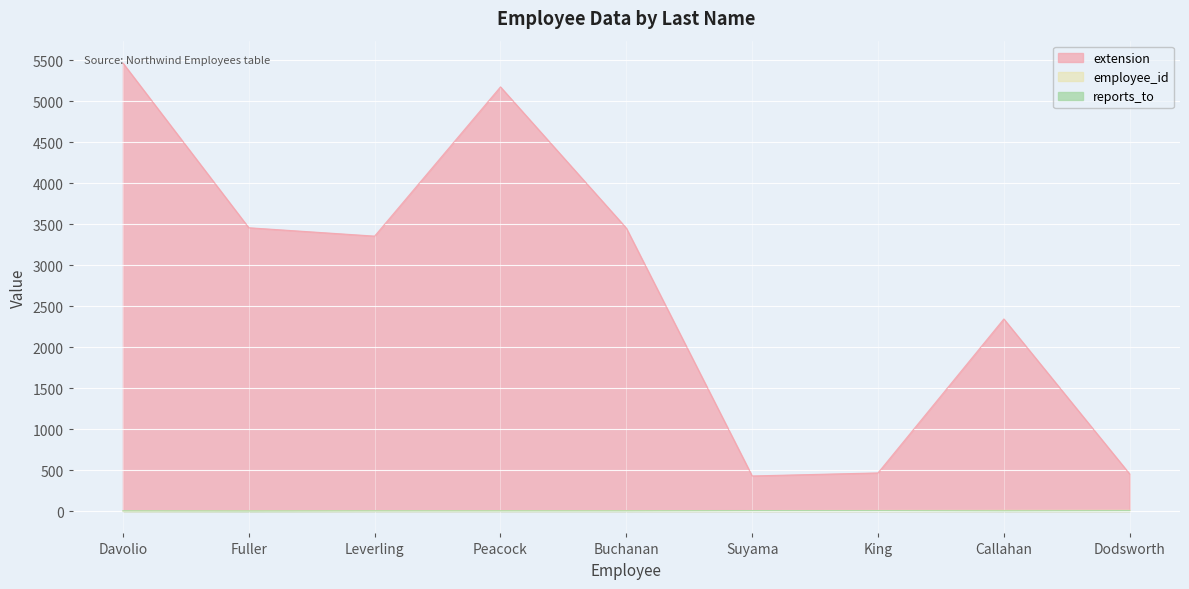

Reading right to left, what are all the values shown in this chart?

employee_id: Dodsworth=9	Callahan=8	King=7	Suyama=6	Buchanan=5	Peacock=4	Leverling=3	Fuller=2	Davolio=1
extension: Dodsworth=452	Callahan=2344	King=465	Suyama=428	Buchanan=3453	Peacock=5176	Leverling=3355	Fuller=3457	Davolio=5467
reports_to: Dodsworth=5	Callahan=2	King=5	Suyama=5	Buchanan=2	Peacock=2	Leverling=2	Fuller=0	Davolio=2